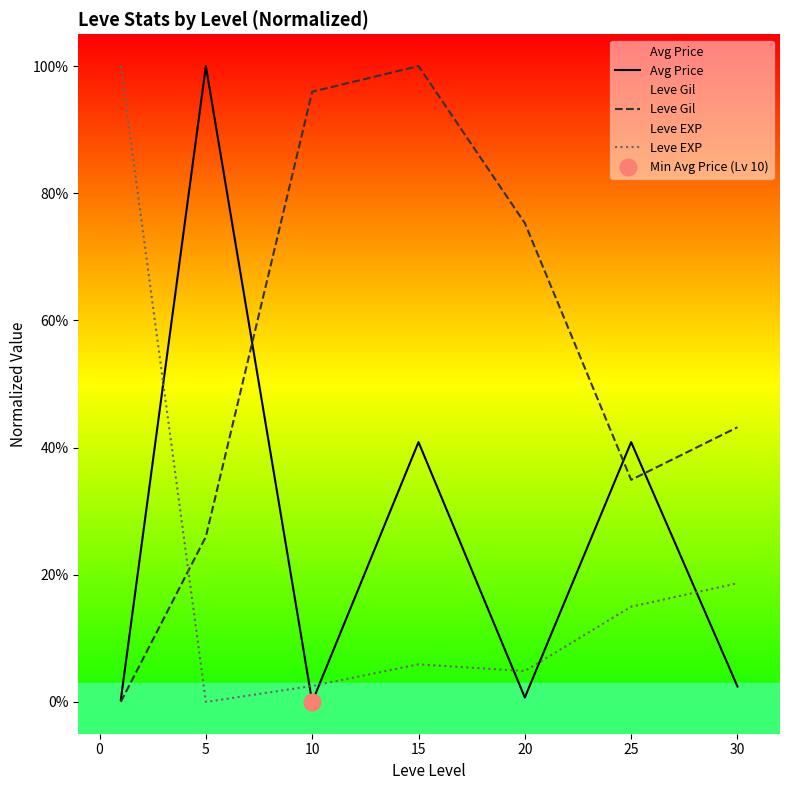

What is the sum of all Avg Price values?

185.2